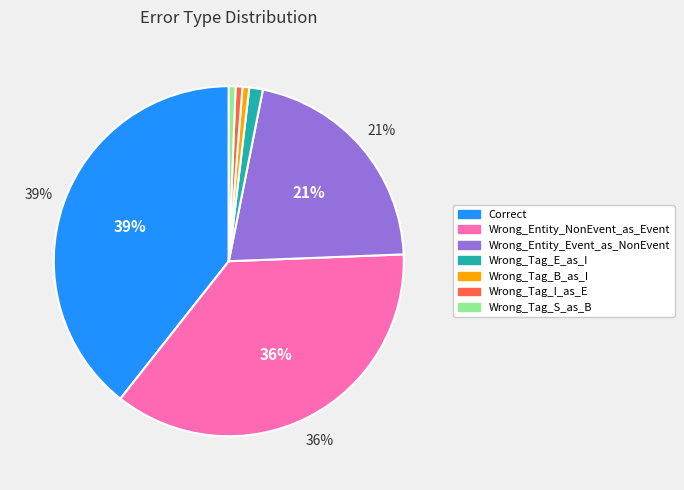

Which category has the biggest portion of the pie?

Correct